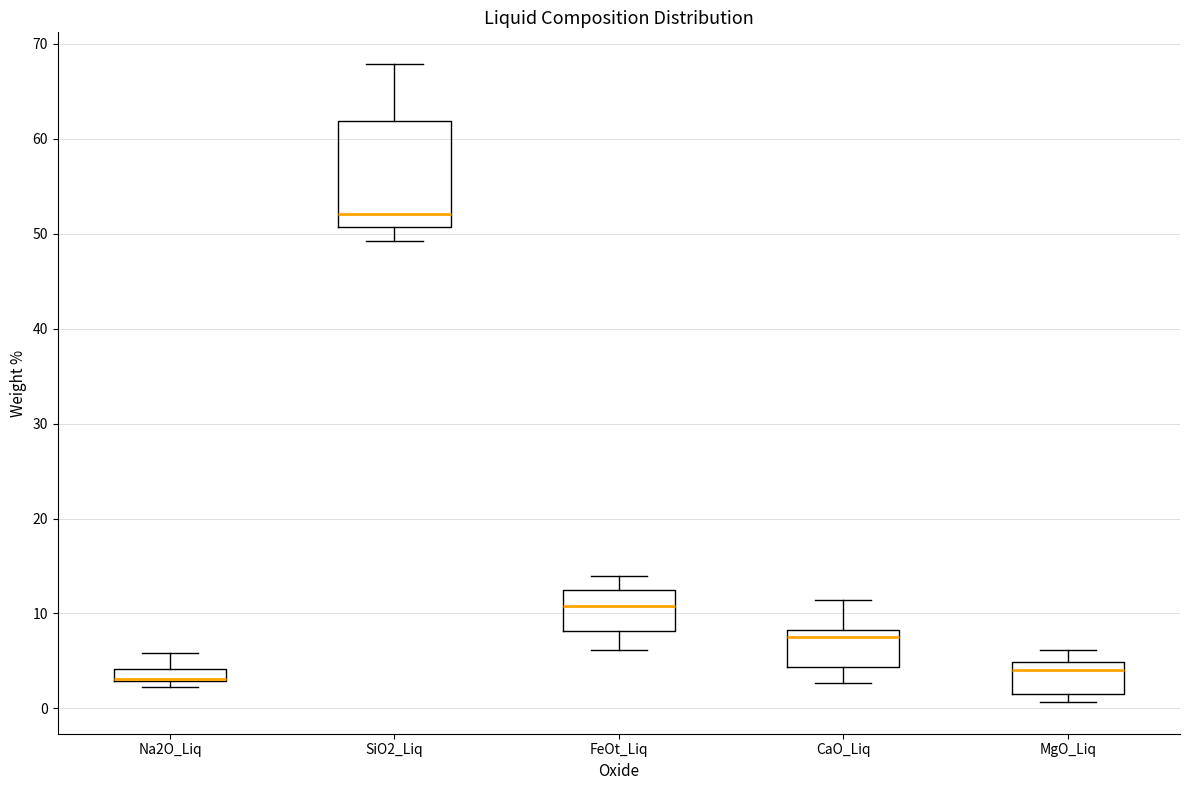

Which box is the tallest, from its lower edge to its upper edge?

SiO2_Liq